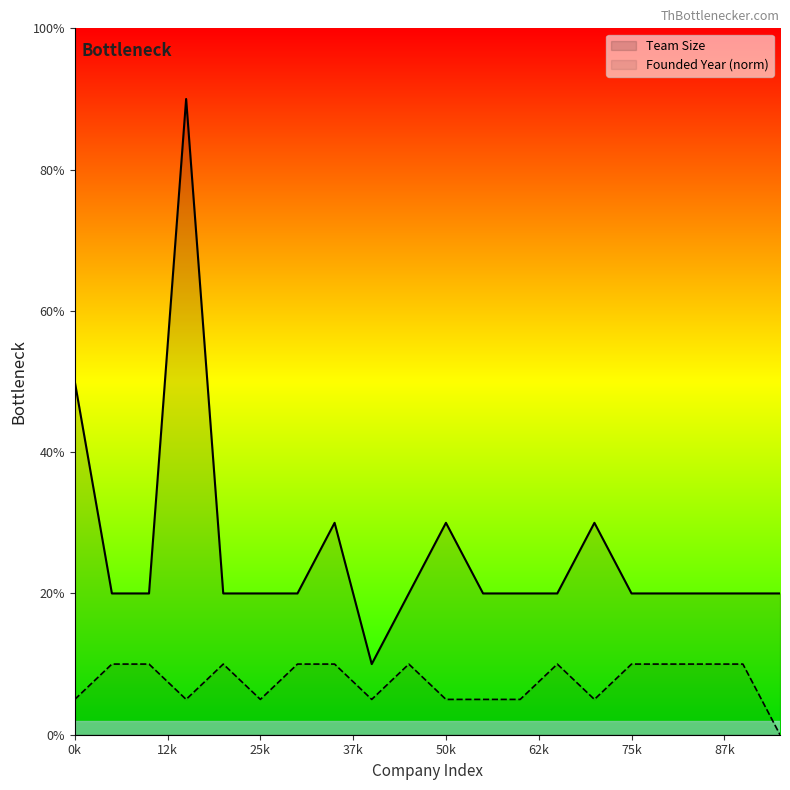

The Team Size series shows 8 at 14. True or false?

False